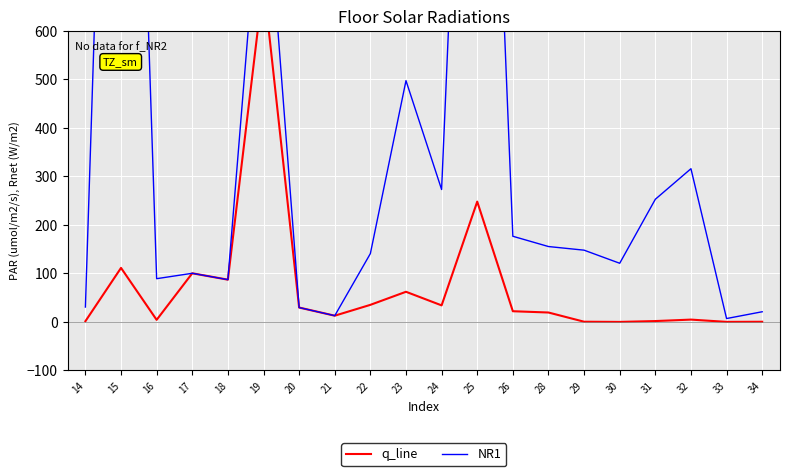

Rank the series by their average value, from lowest to highest.

q_line, NR1